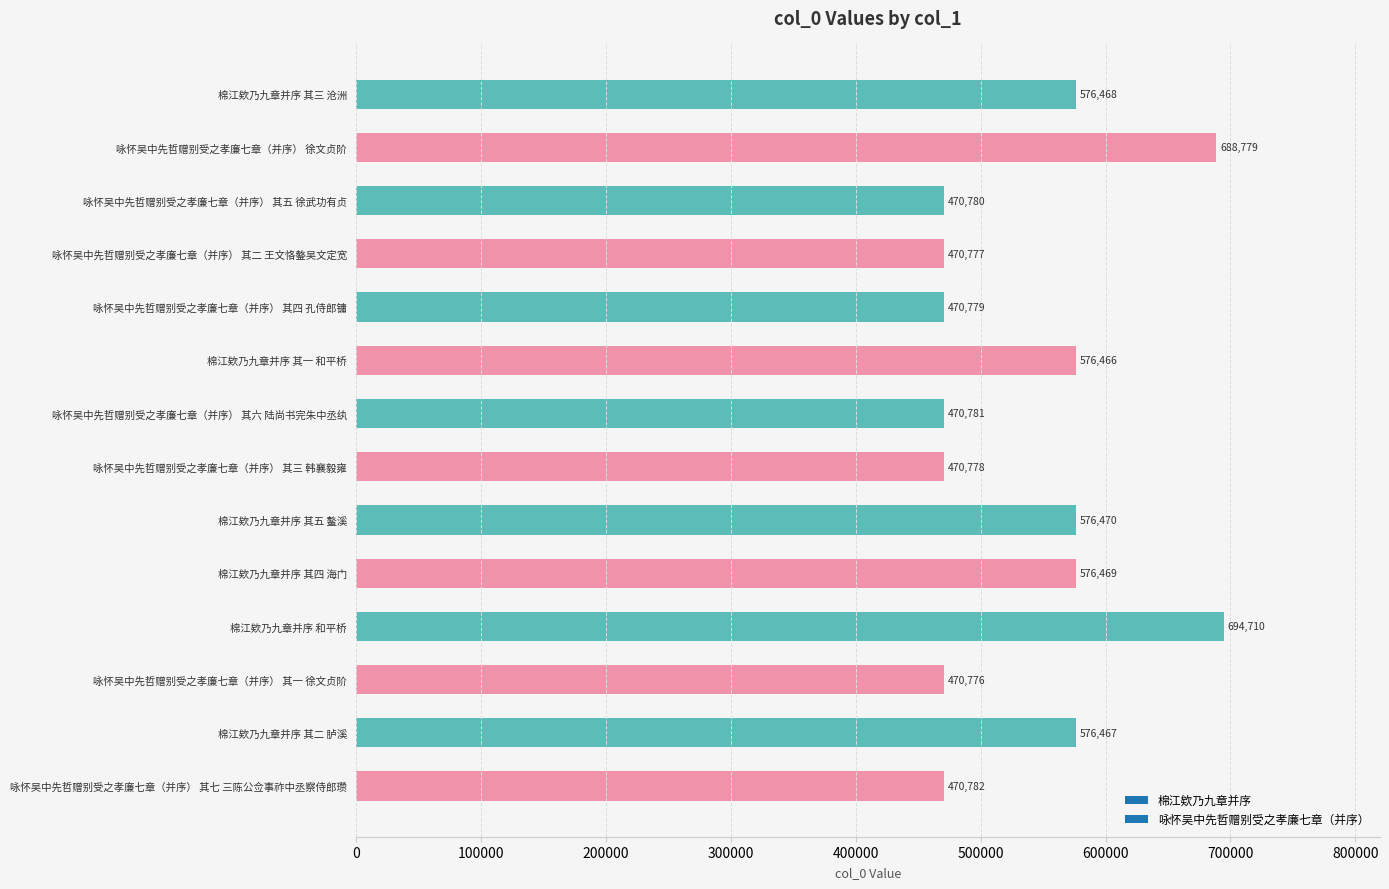

Reading top to bottom, extract all data points from this chart.

576468	688779	470780	470777	470779	576466	470781	470778	576470	576469	694710	470776	576467	470782